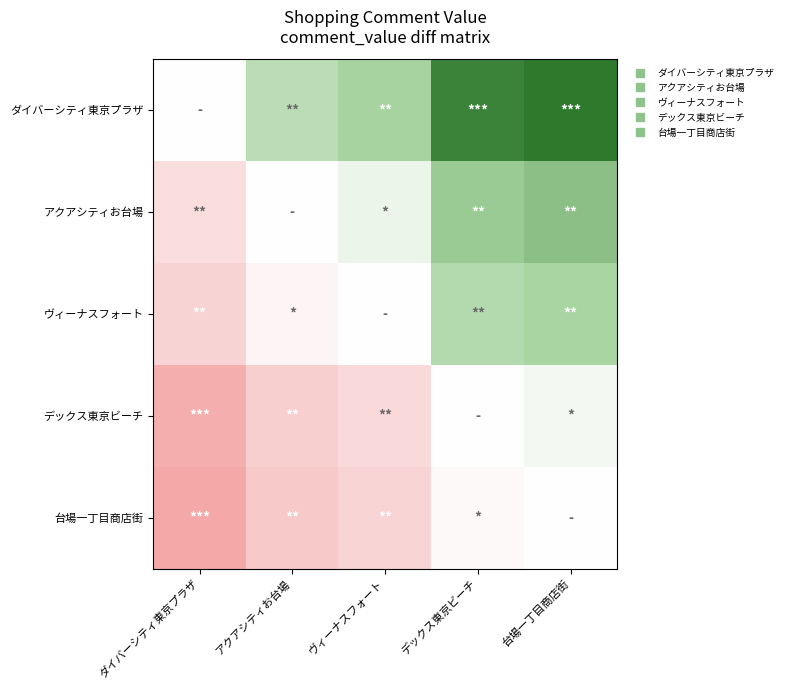

Reading right to left, transcribe all the data shown in this chart.

ダイバーシティ東京プラザ: 台場一丁目商店街=0.6	デックス東京ビーチ=0.6	ヴィーナスフォート=0.3	アクアシティお台場=0.2	ダイバーシティ東京プラザ=0.0
アクアシティお台場: 台場一丁目商店街=0.4	デックス東京ビーチ=0.4	ヴィーナスフォート=0.1	アクアシティお台場=0.0	ダイバーシティ東京プラザ=-0.2
ヴィーナスフォート: 台場一丁目商店街=0.3	デックス東京ビーチ=0.3	ヴィーナスフォート=0.0	アクアシティお台場=-0.1	ダイバーシティ東京プラザ=-0.3
デックス東京ビーチ: 台場一丁目商店街=0.0	デックス東京ビーチ=0.0	ヴィーナスフォート=-0.3	アクアシティお台場=-0.4	ダイバーシティ東京プラザ=-0.6
台場一丁目商店街: 台場一丁目商店街=0.0	デックス東京ビーチ=-0.0	ヴィーナスフォート=-0.3	アクアシティお台場=-0.4	ダイバーシティ東京プラザ=-0.6